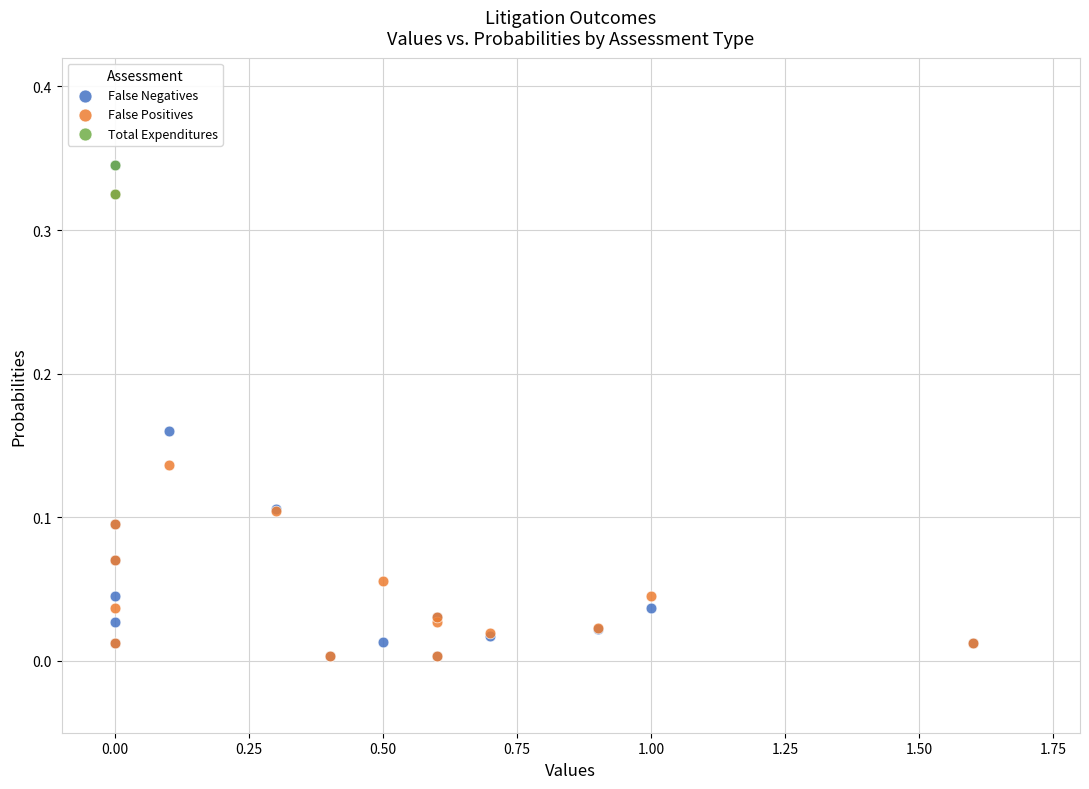

Which series has the largest Y range (max minus min)?

False Negatives